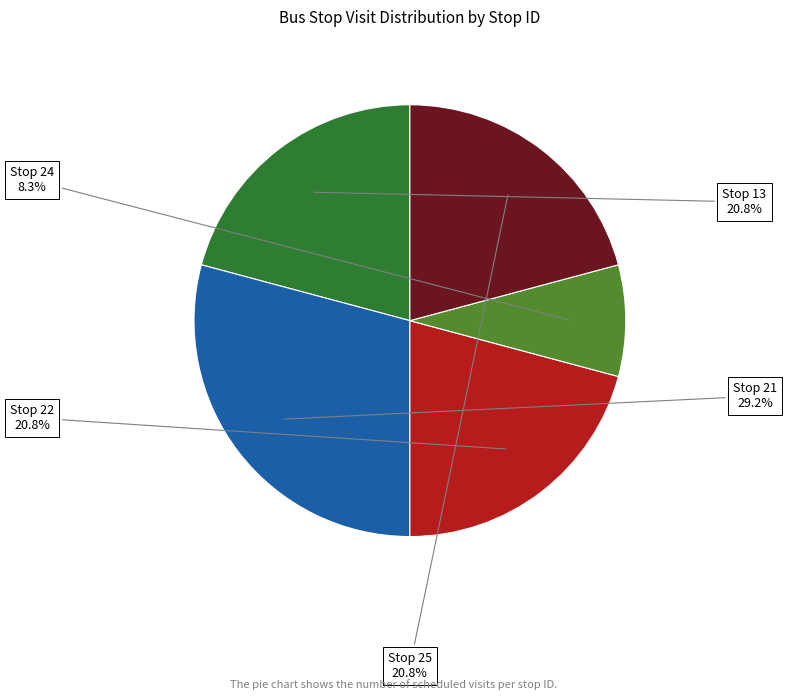

To the nearest percent, what is the average slice percentage?

20%